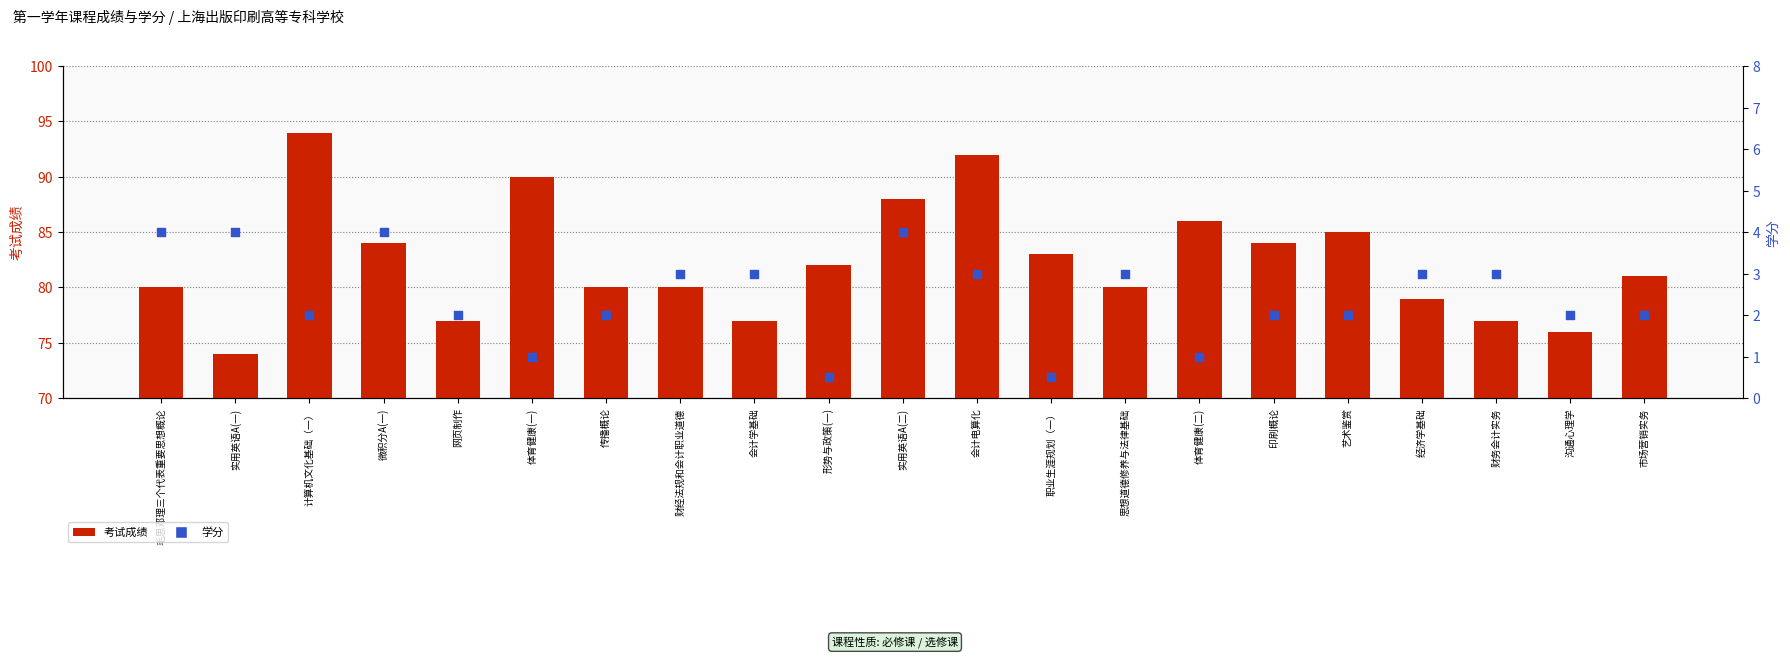

Which series reaches the maximum Y coordinate?

考试成绩